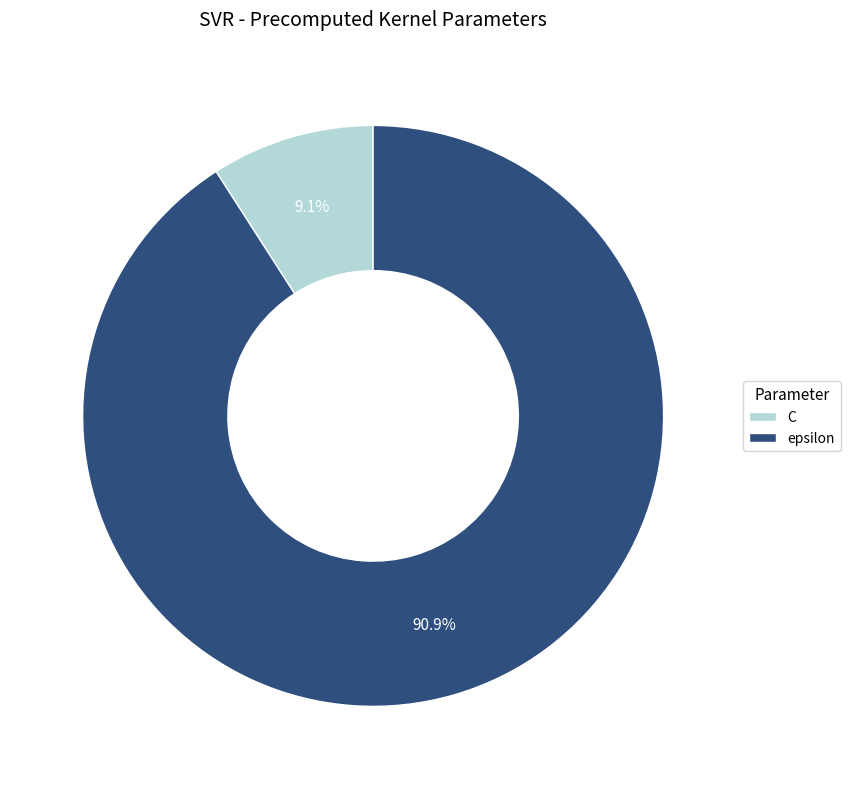

What is the ratio of the value at epsilon to the value at C?

10.0